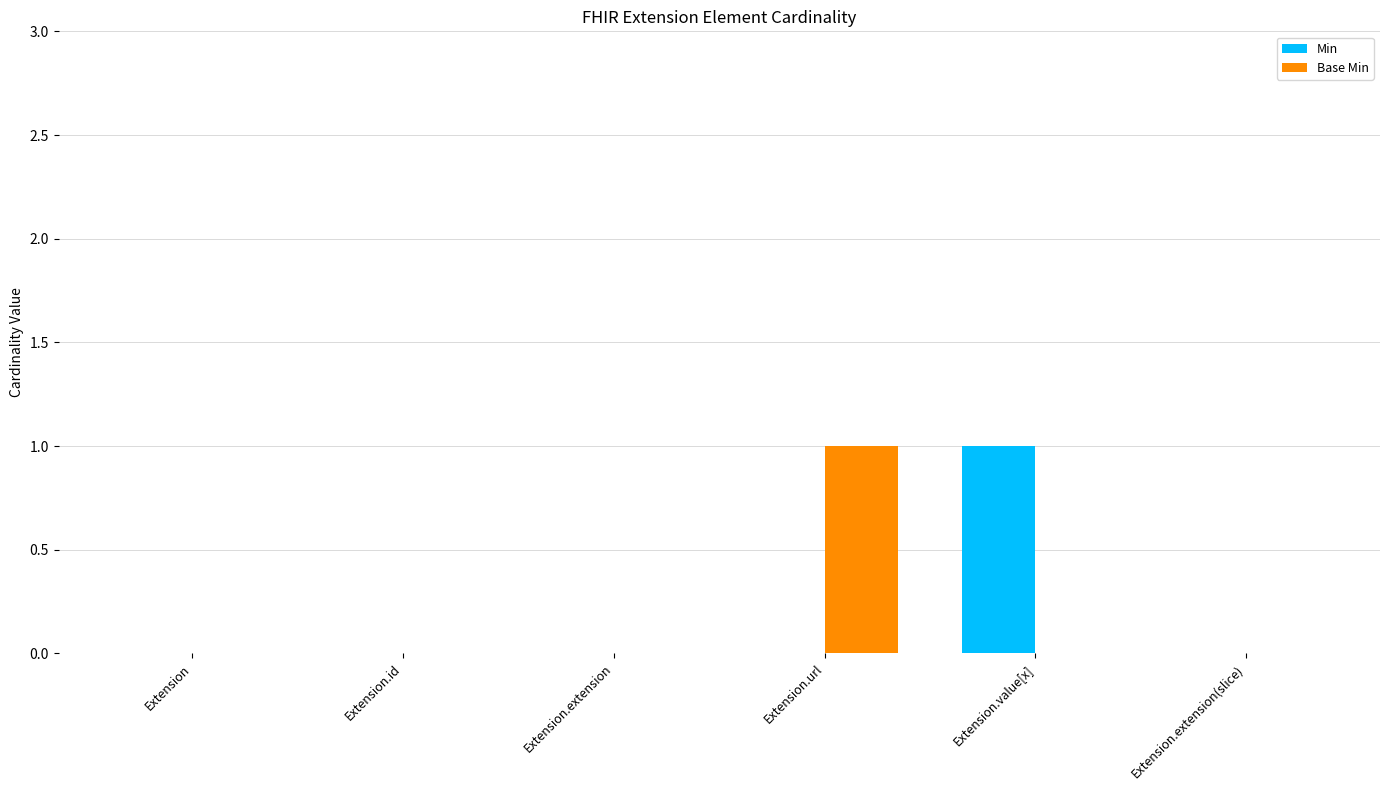

Which category has the highest value in the Min series?

Extension.value[x]